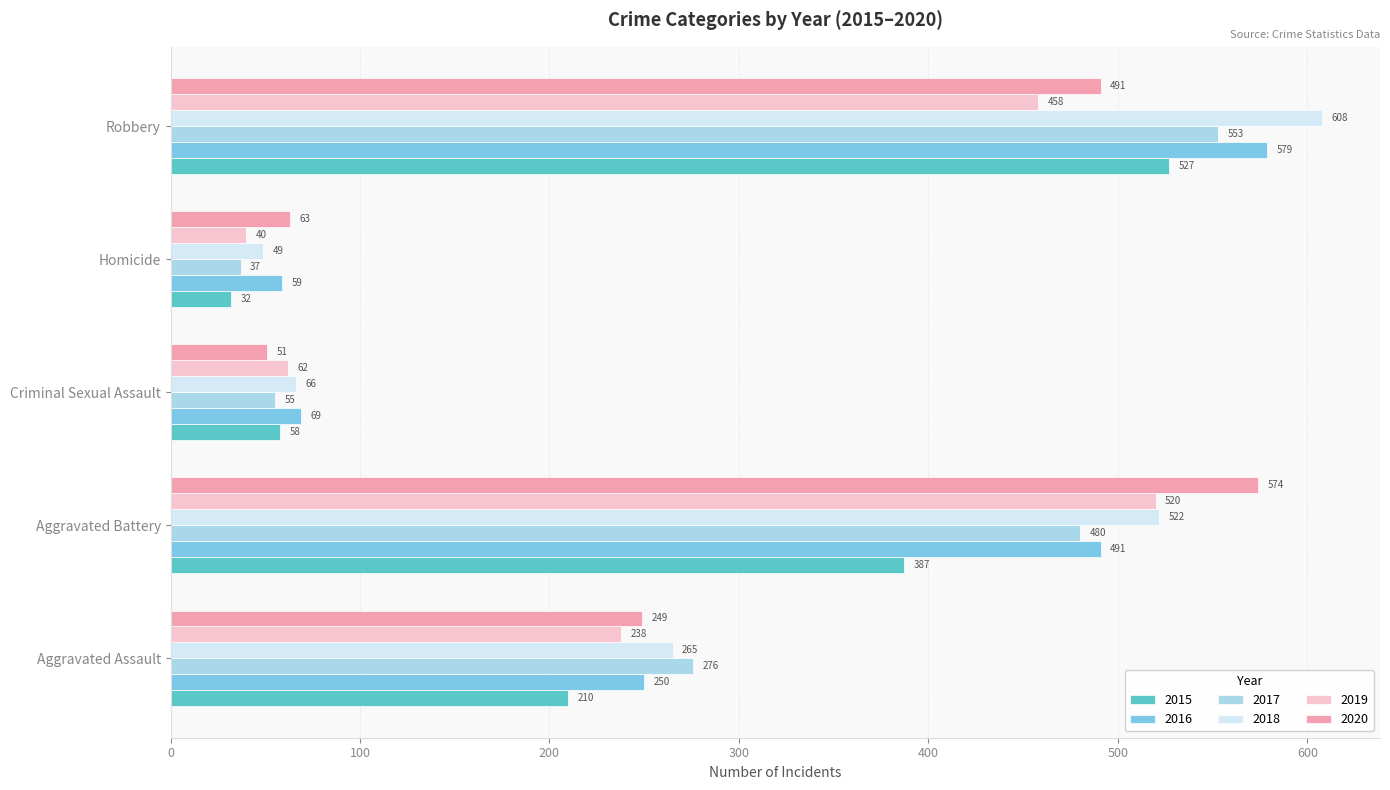

Which series changed the most between Criminal Sexual Assault and Robbery?

2018